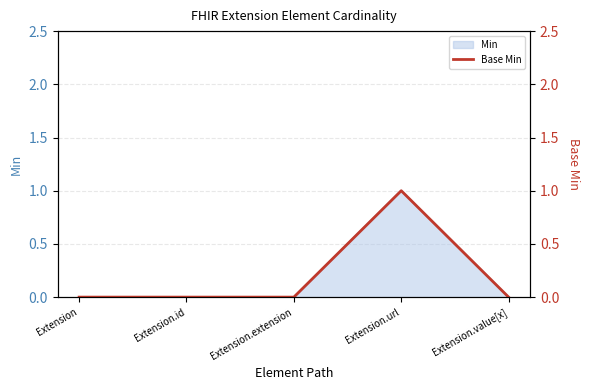

At which category does the data reach its first local peak?

Extension.url